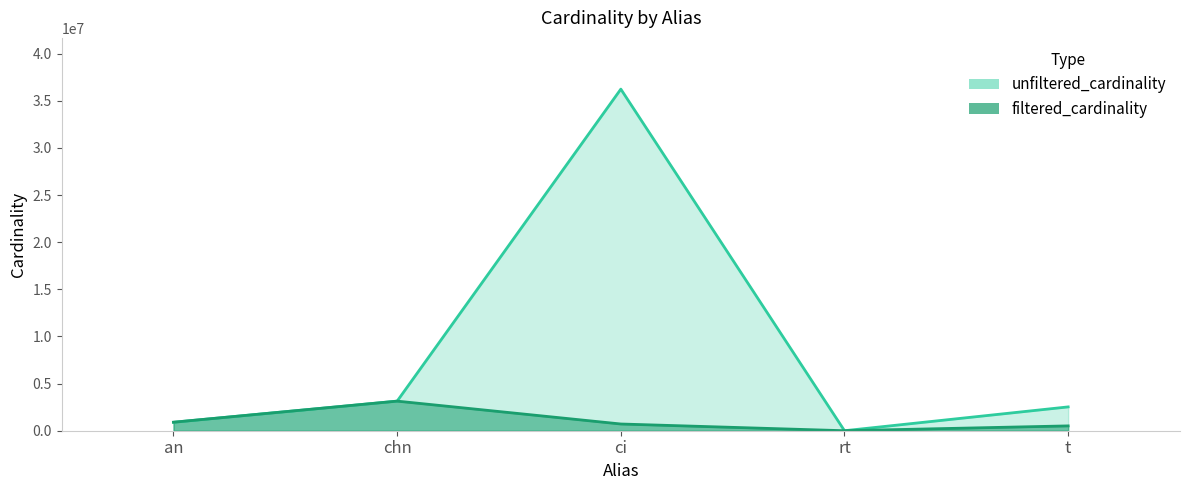

What is the sum of the unfiltered_cardinality values at ci and chn?

39384683